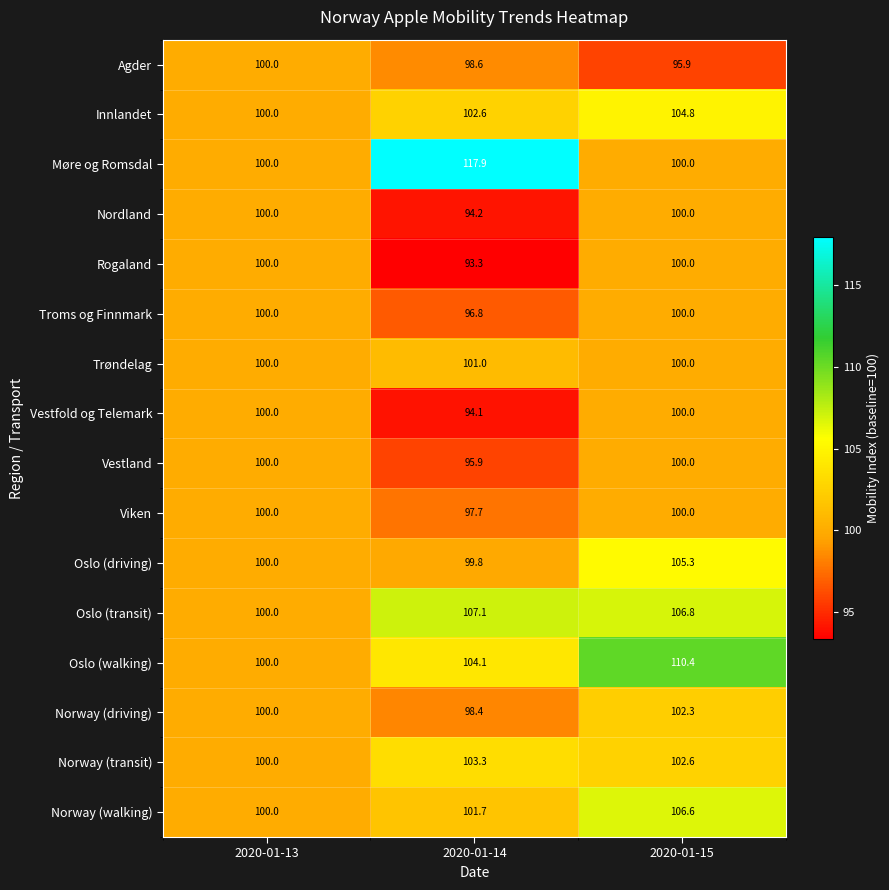

What is the greatest value displayed?

117.9